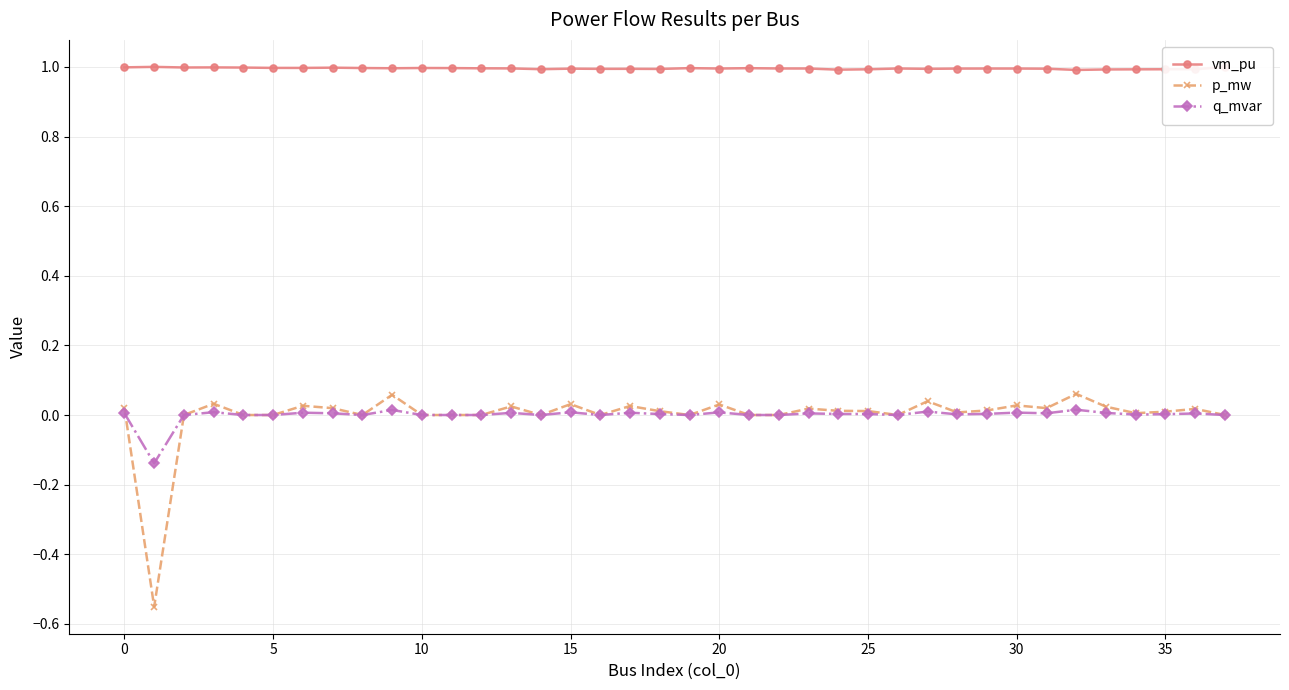

What is the maximum value shown in the chart?

1.0